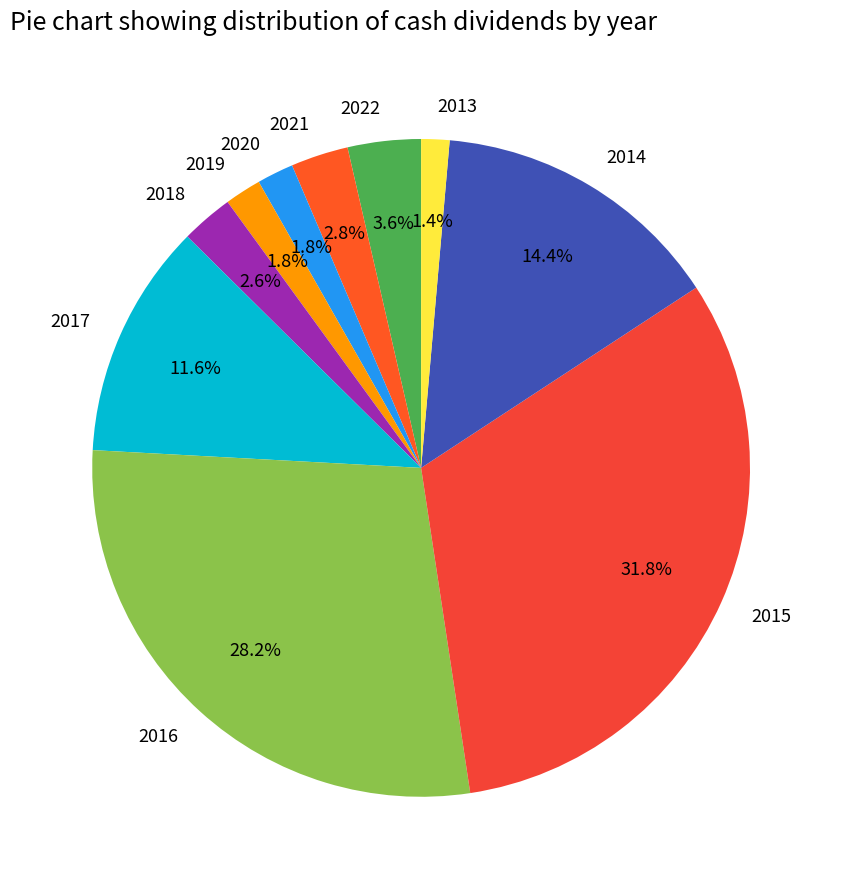

Which has a higher value, 2019 or 2022?

2022